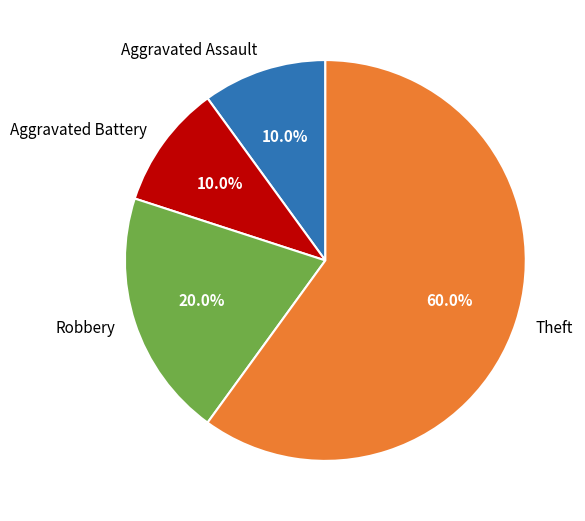

To the nearest percent, what percentage of the pie is Theft?

60%